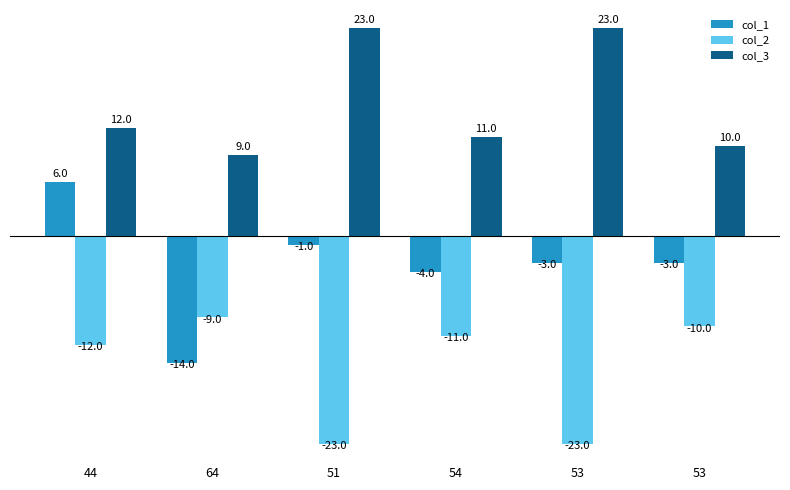

Where does the col_3 series first go above 12?

51